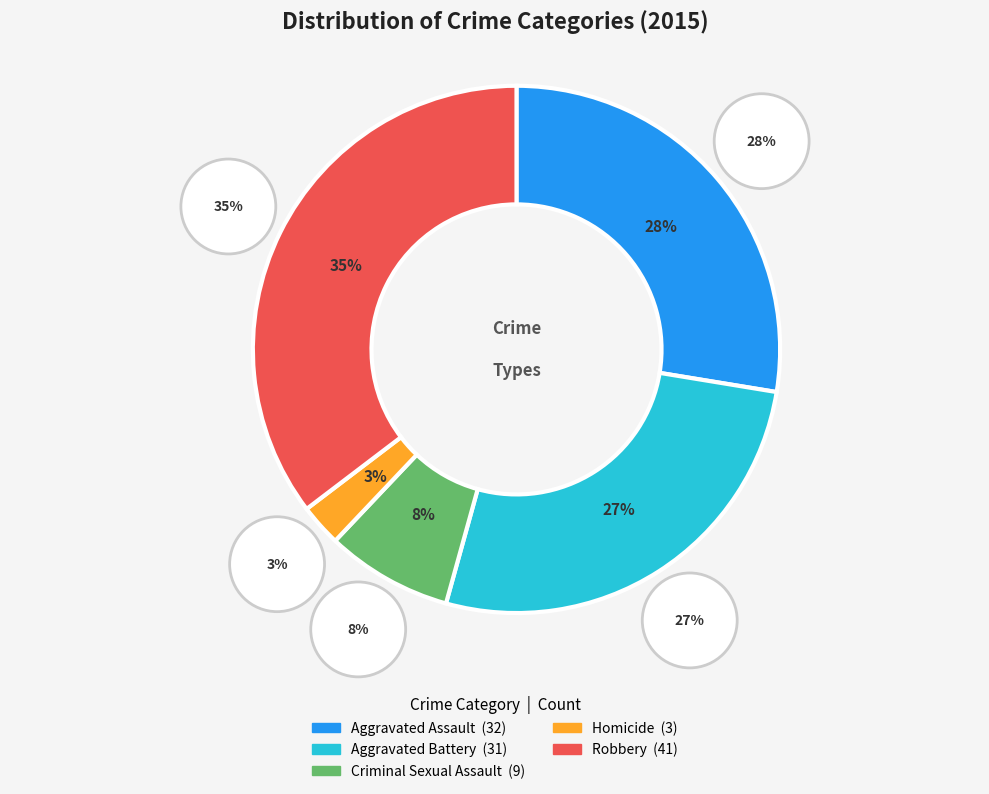

Is Robbery the majority of the pie?

No